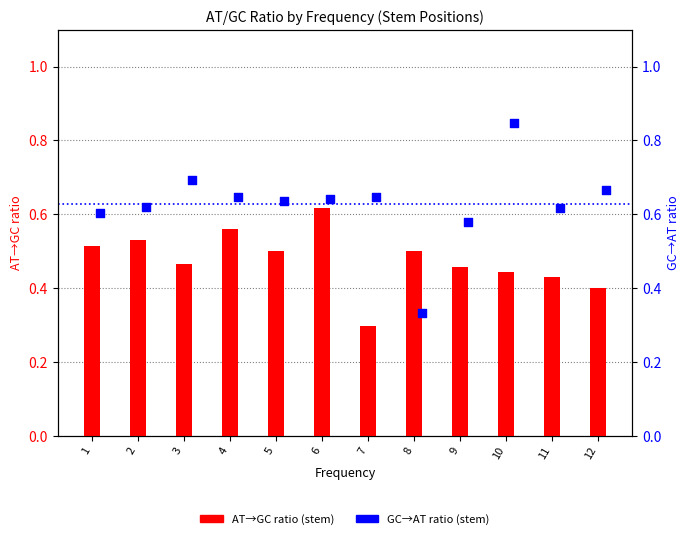

Is the value of AT→GC ratio (stem) at 10 greater than the value of GC→AT ratio (stem) at 4?

No